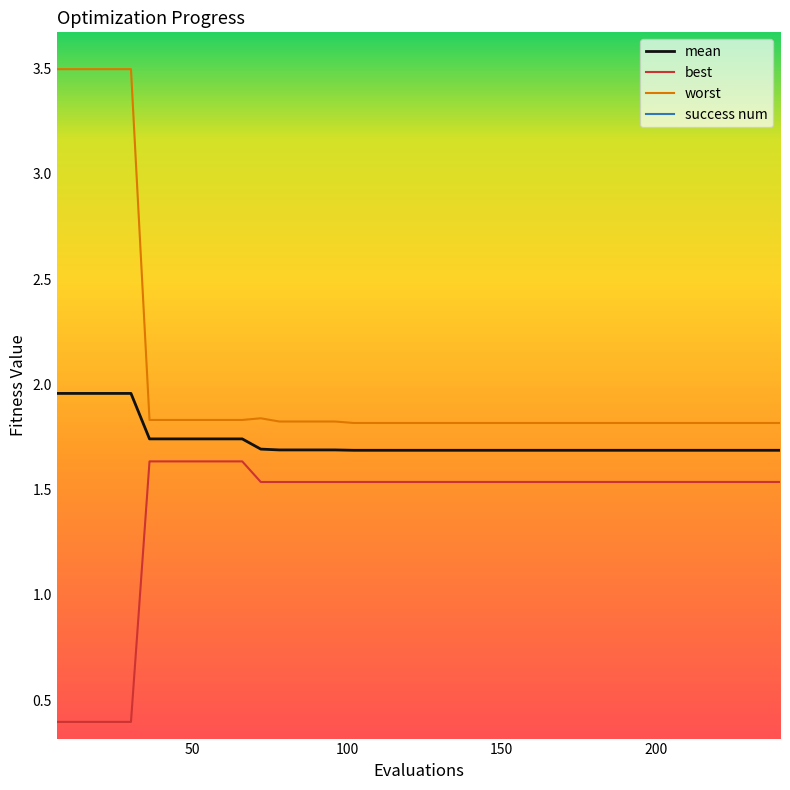

Rank the categories by worst value from highest to lowest.

6, 12, 18, 24, 30, 72, 36, 42, 48, 54, 60, 66, 78, 84, 90, 96, 102, 108, 114, 120, 126, 132, 138, 144, 150, 156, 162, 168, 174, 180, 186, 192, 198, 204, 210, 216, 222, 228, 234, 240